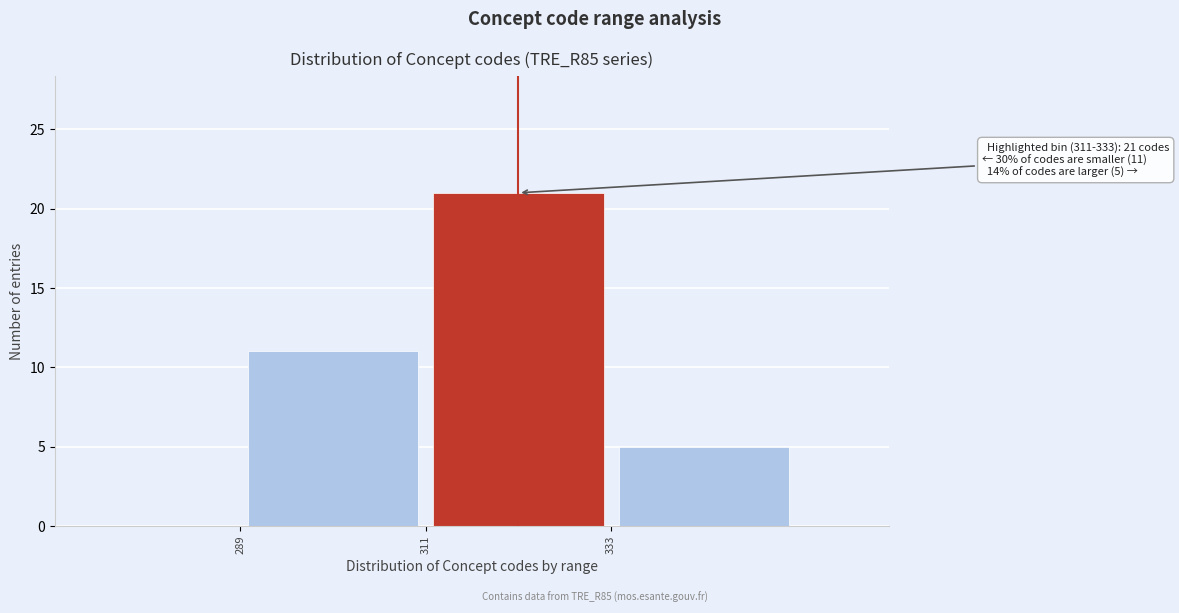

Over which range of the x-axis is the bar tallest?

311 to 333